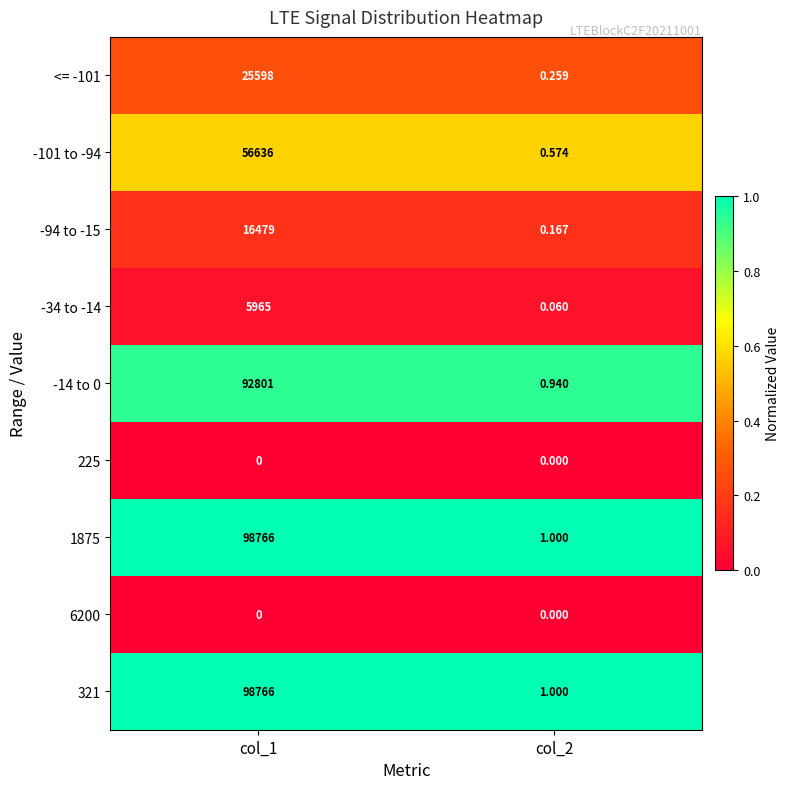

What is the greatest value displayed?

98766.0